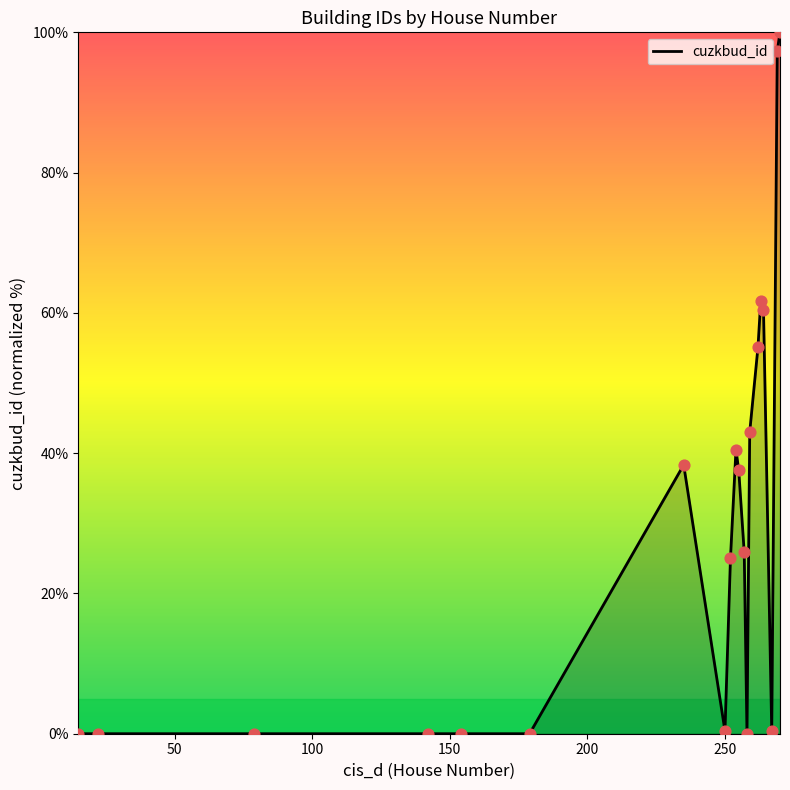

What is the maximum value shown in the chart?

100.0